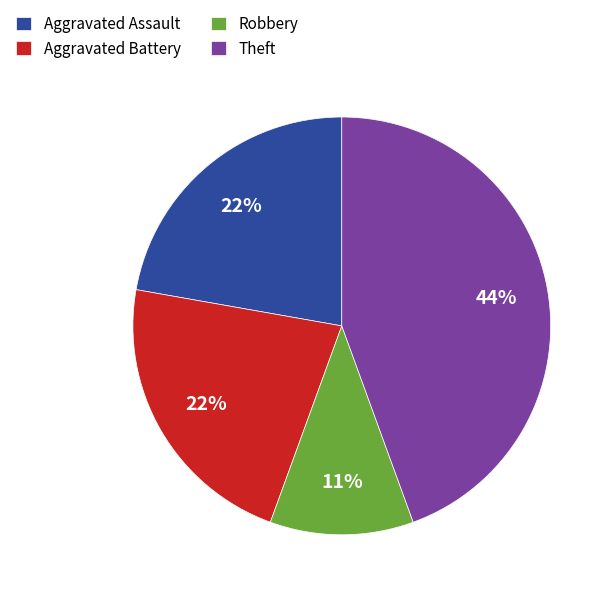

To the nearest percent, what is the difference between the largest and smallest slice percentages?

33%